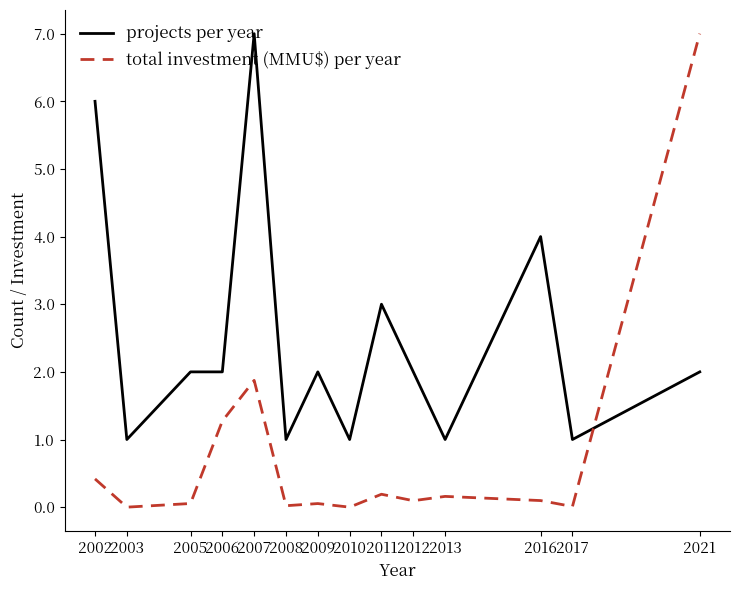

The value of projects per year at 2008 is 0.5. True or false?

False